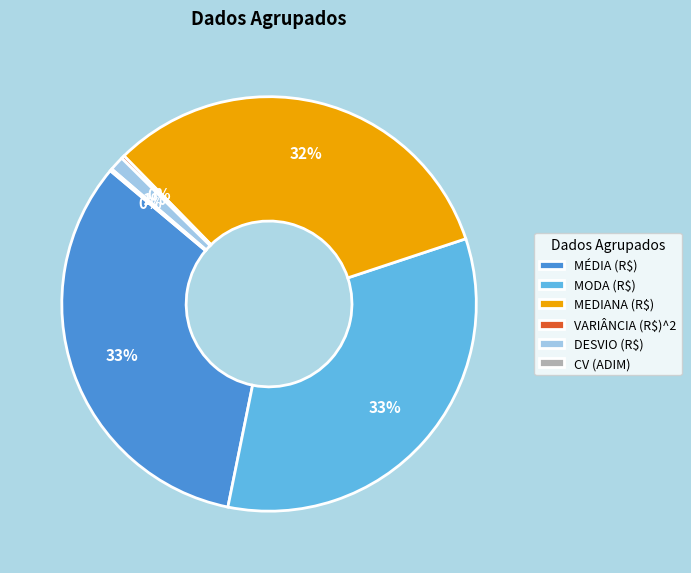

Does any single category account for the majority?

No